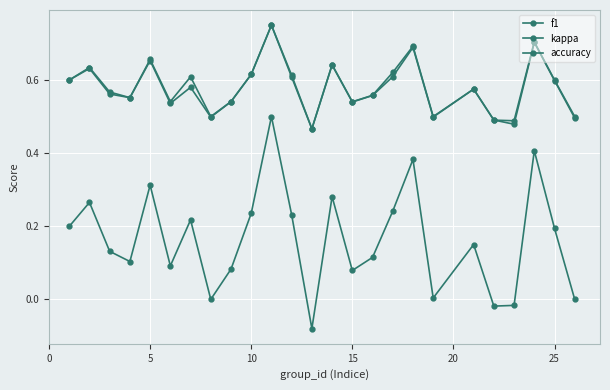

Reading left to right, list all the values displayed in this chart.

f1: 0.6	0.6	0.6	0.6	0.7	0.5	0.6	0.5	0.5	0.6	0.8	0.6	0.5	0.6	0.5	0.6	0.6	0.7	0.5	0.6	0.5	0.5	0.7	0.6	0.5
kappa: 0.2	0.3	0.1	0.1	0.3	0.1	0.2	0.0	0.1	0.2	0.5	0.2	-0.1	0.3	0.1	0.1	0.2	0.4	0.0	0.2	-0.0	-0.0	0.4	0.2	0.0
accuracy: 0.6	0.6	0.6	0.6	0.7	0.5	0.6	0.5	0.5	0.6	0.8	0.6	0.5	0.6	0.5	0.6	0.6	0.7	0.5	0.6	0.5	0.5	0.7	0.6	0.5